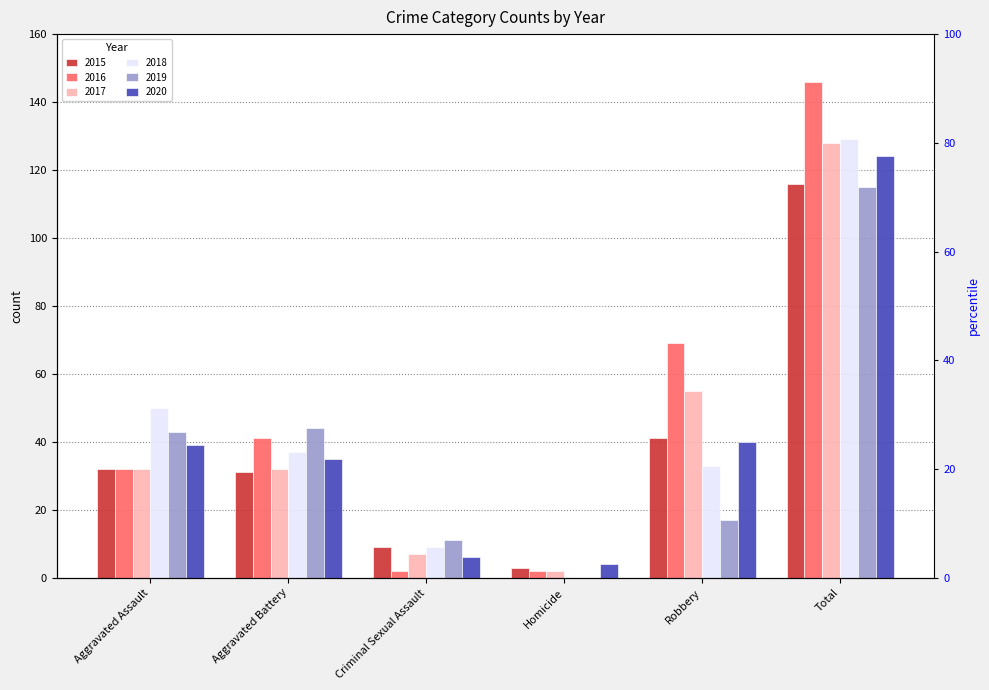

What is the difference between the maximum and minimum values in the 2020 series?

120